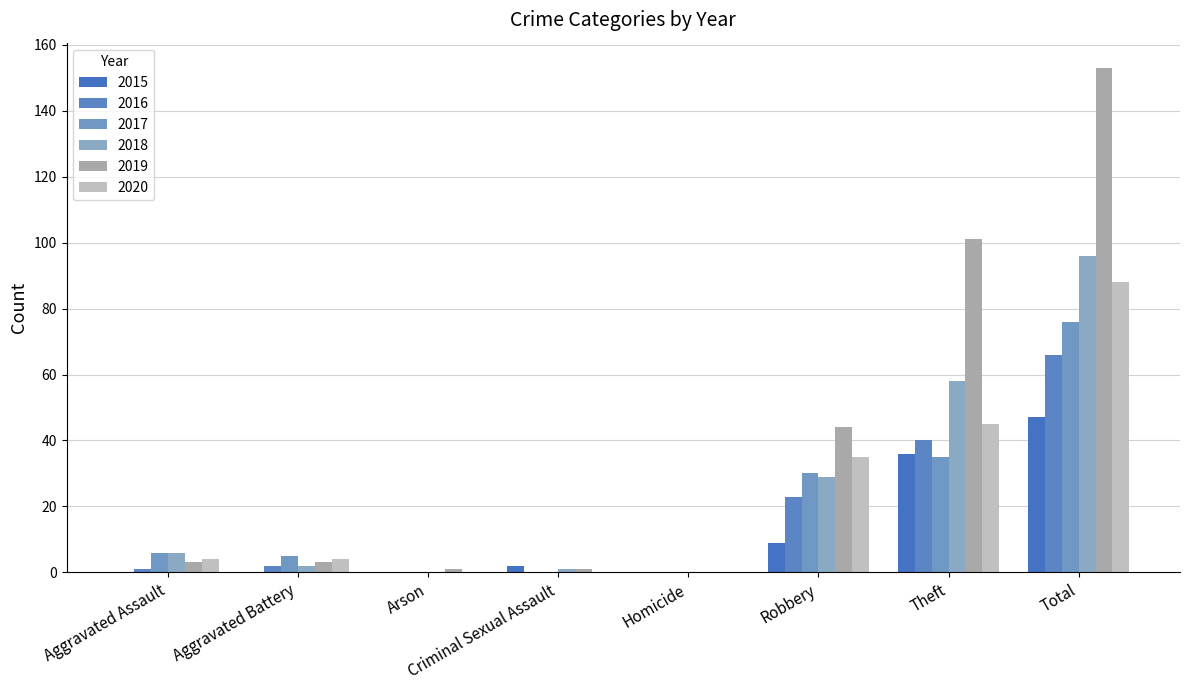

Which category has the lowest value across all series?

Aggravated Assault